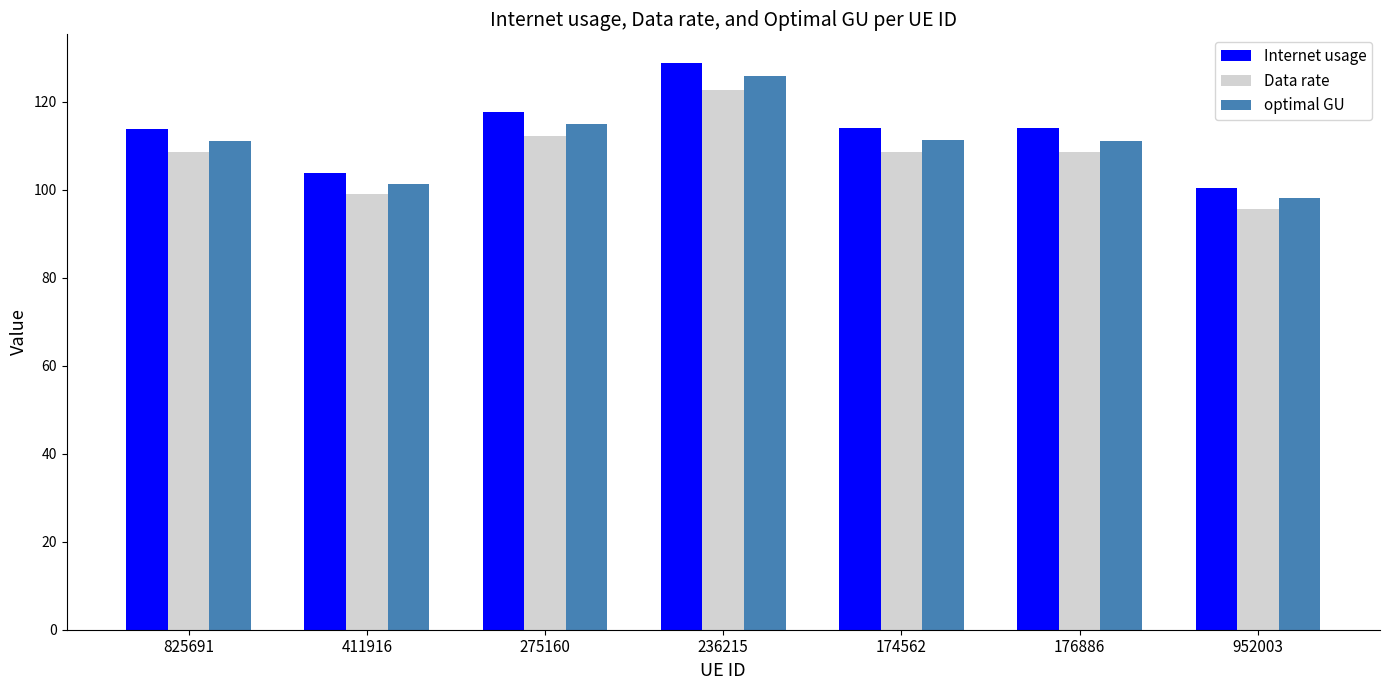

What is the greatest value displayed?

128.9